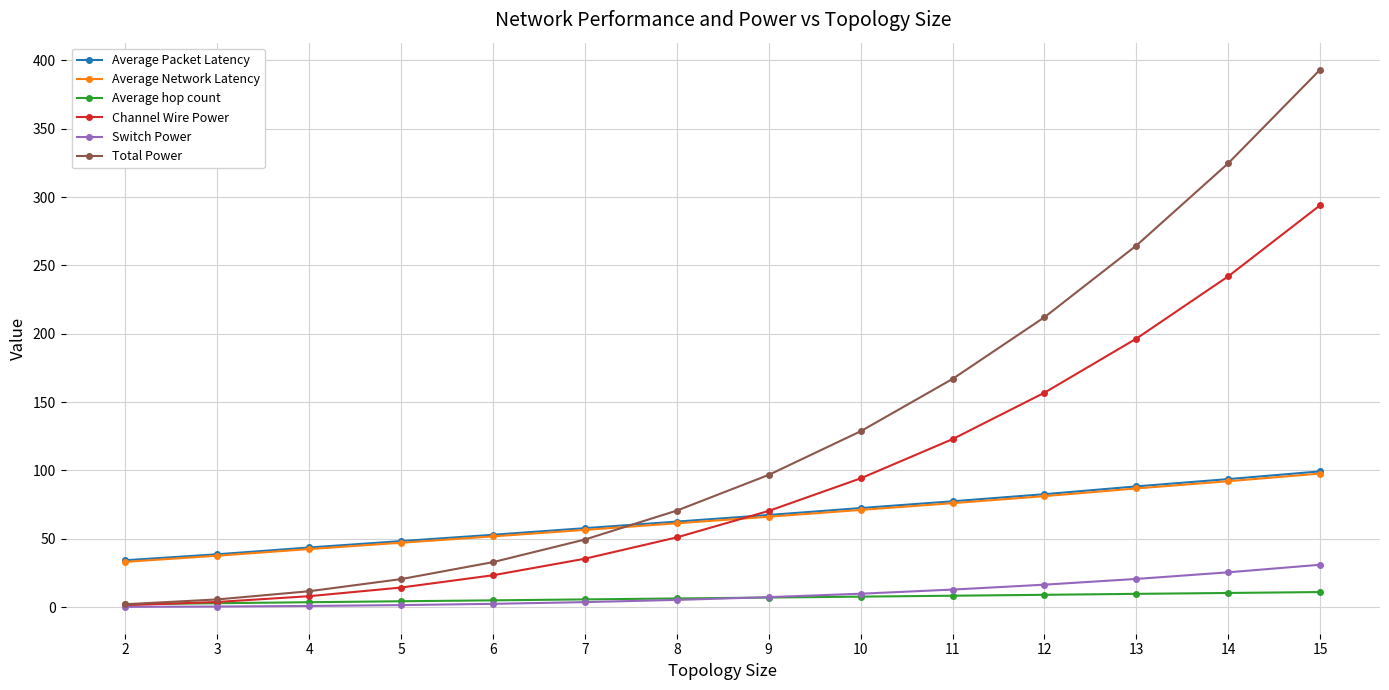

True or false: Average hop count and Average Network Latency cross at least once.

False